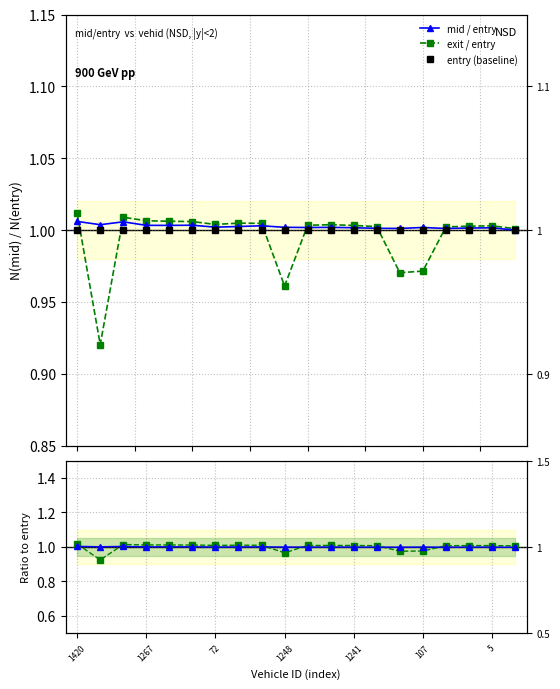

What is the greatest value displayed?

1.0